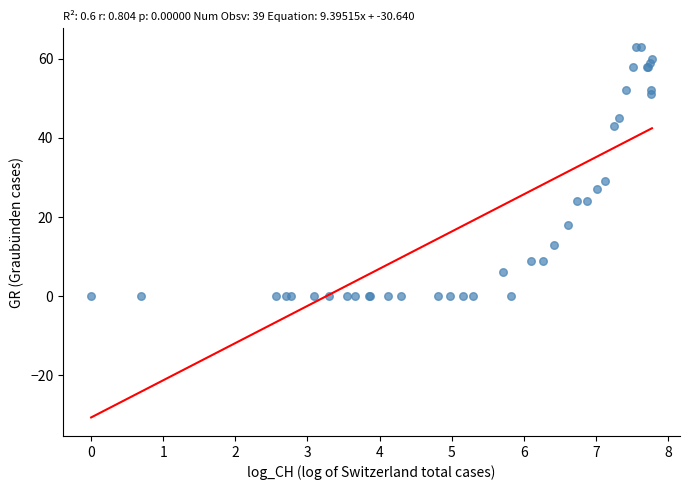

What Y value in the scatter plot is closest to 31?

29